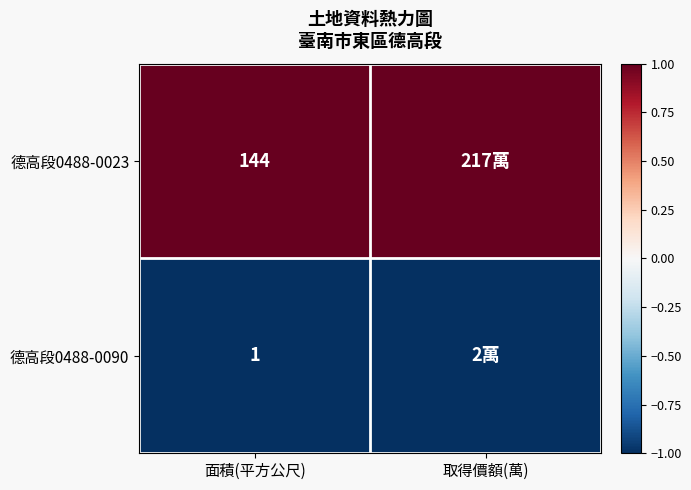

The 德高段0488-0023 series shows 0 at 面積(平方公尺). True or false?

False